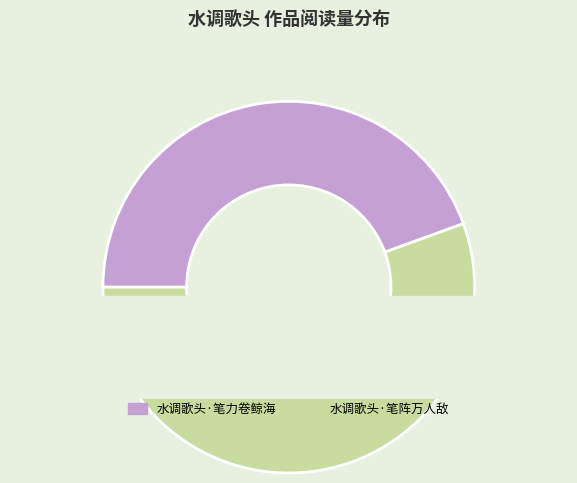

Between 水调歌头·笔力卷鲸海 and 水调歌头·笔阵万人敌, which is larger?

水调歌头·笔阵万人敌